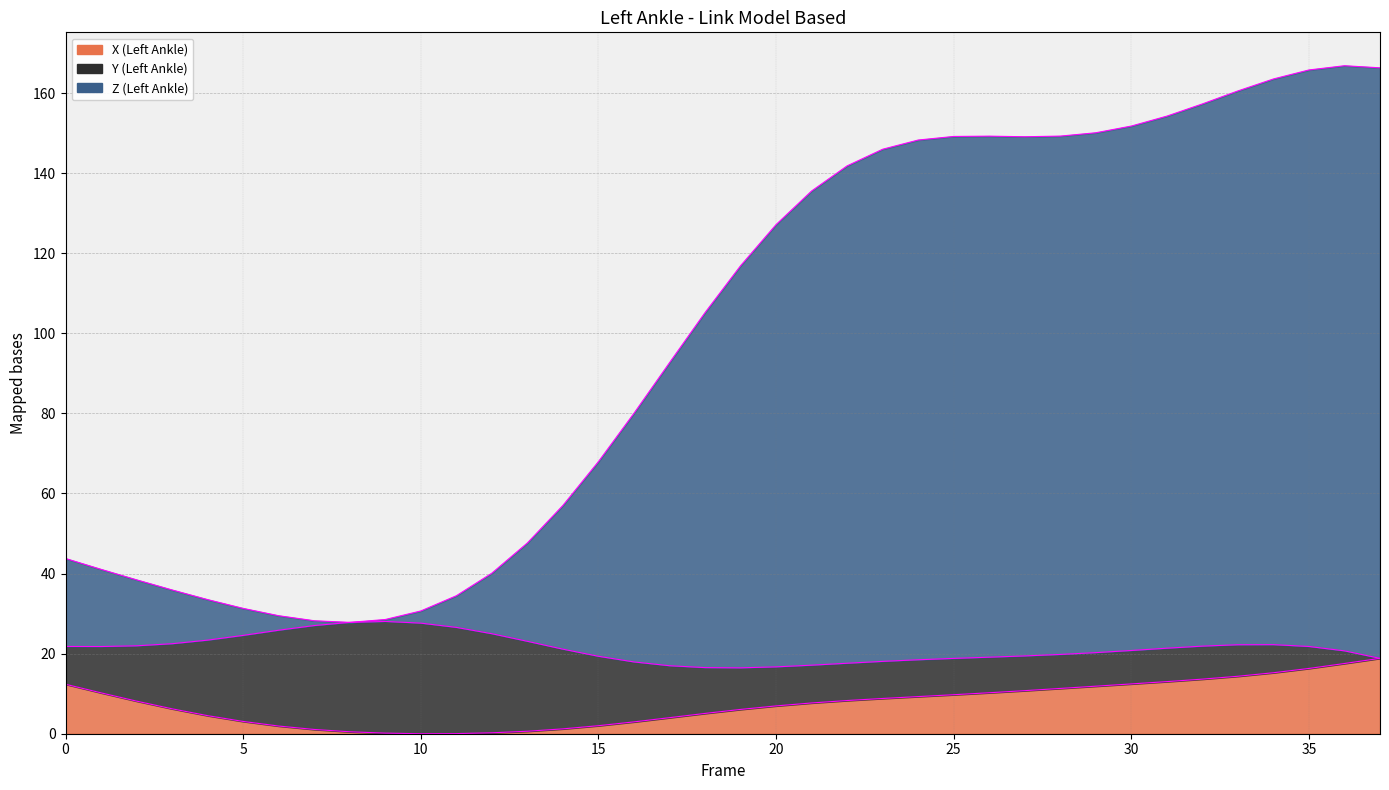

How many interior local peaks does the Y outline series have?

2